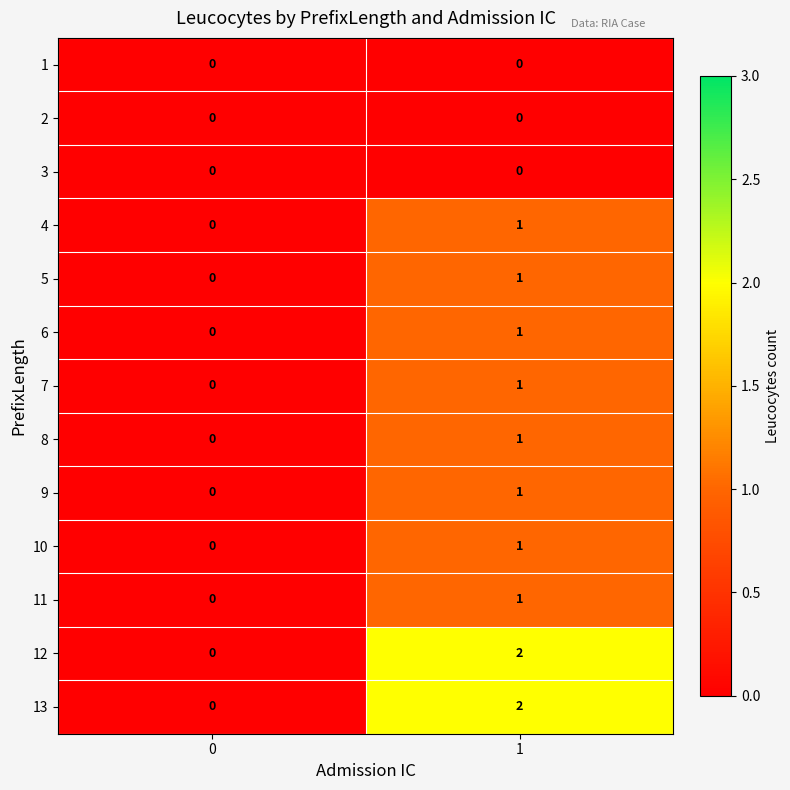

List the labels in order of 8 value, smallest first.

0, 1